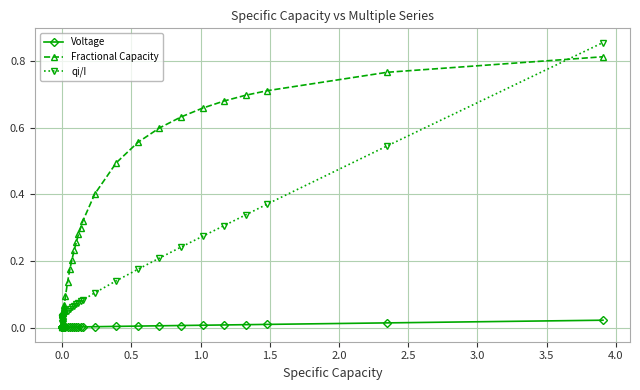

How many data points does each series have?

39